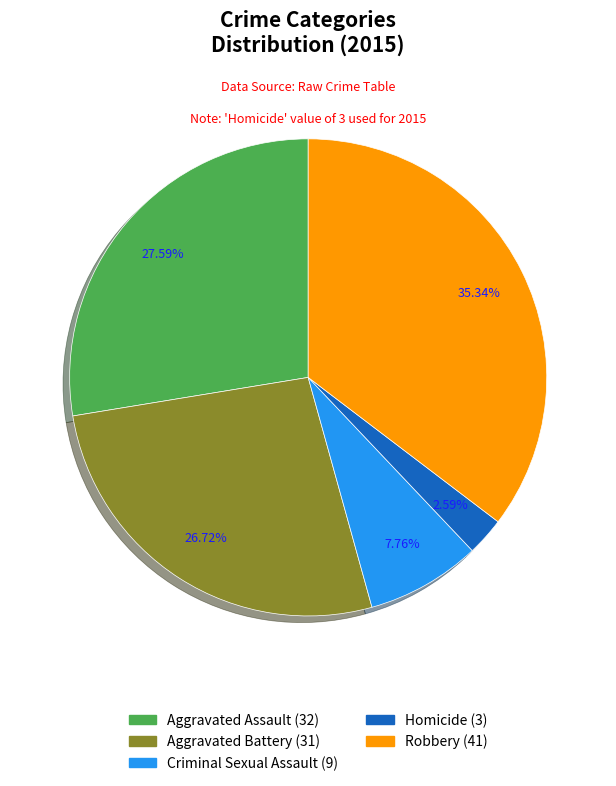

To the nearest percent, what percentage of the pie is Aggravated Assault?

28%